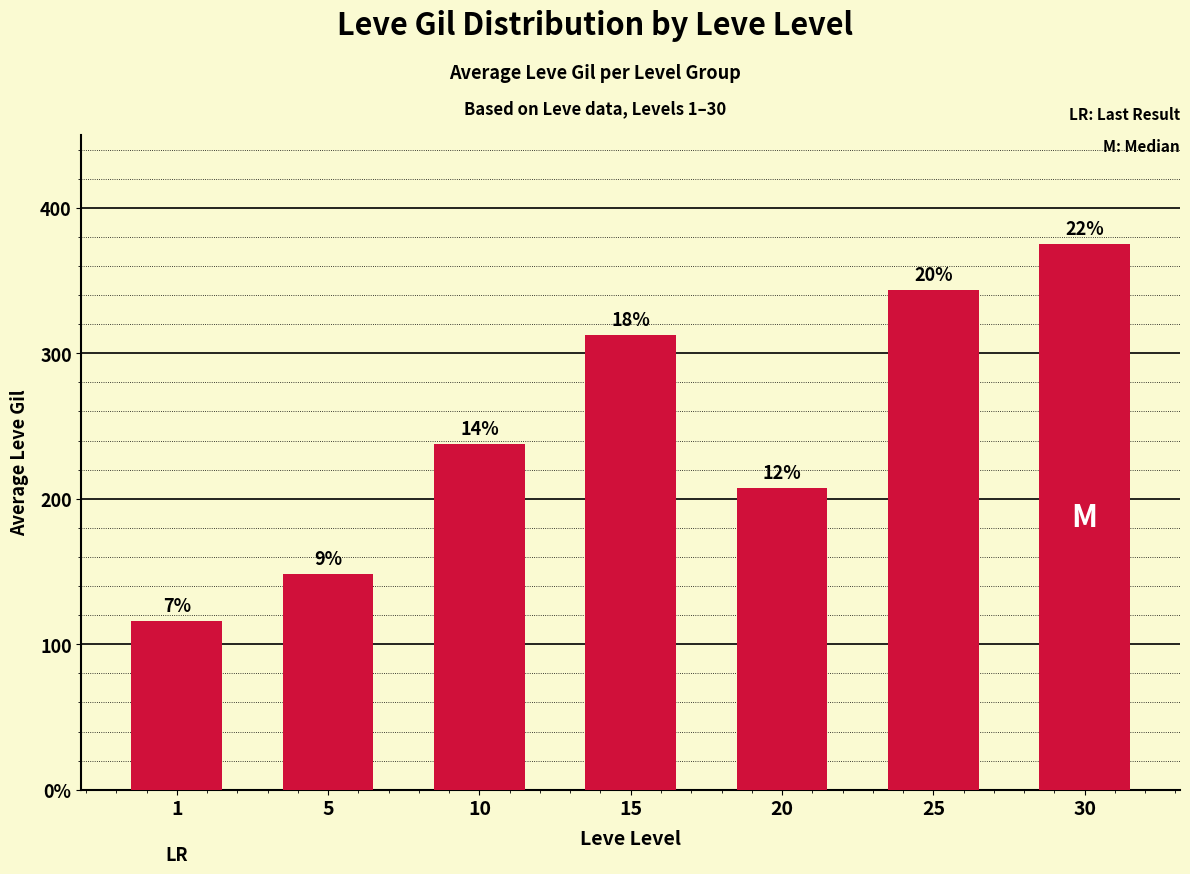

Rank the categories by value from highest to lowest.

30, 25, 15, 10, 20, 5, 1